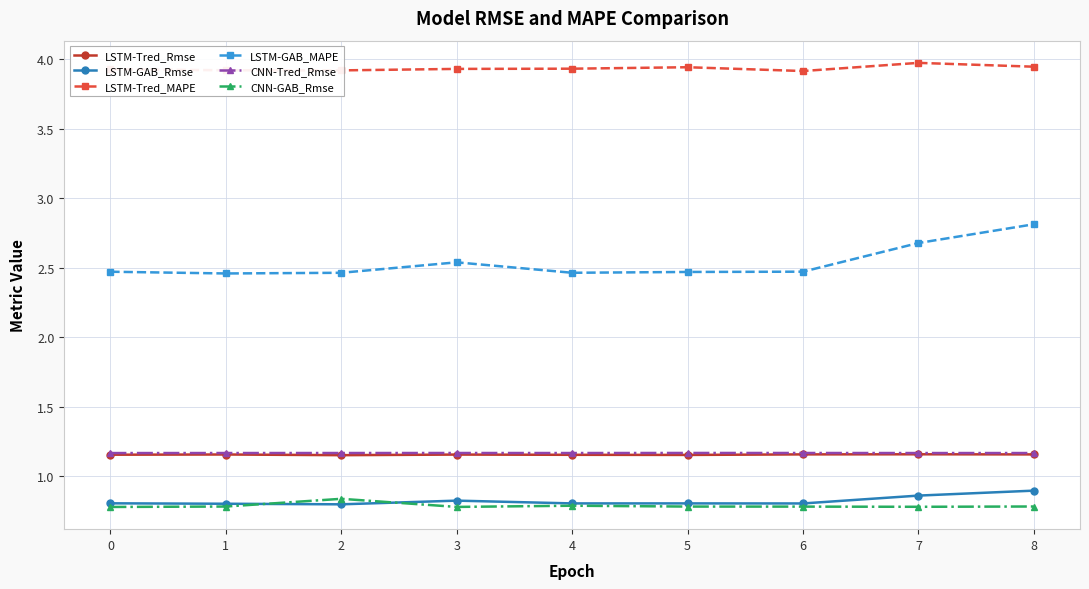

Count the CNN-Tred_Rmse values in the range 1 to 2.

9